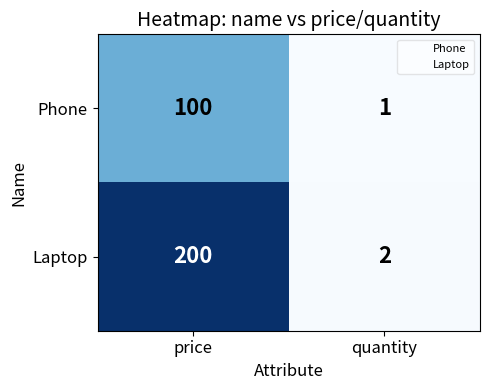

Reading right to left, extract all data points from this chart.

Phone: 1	100
Laptop: 2	200